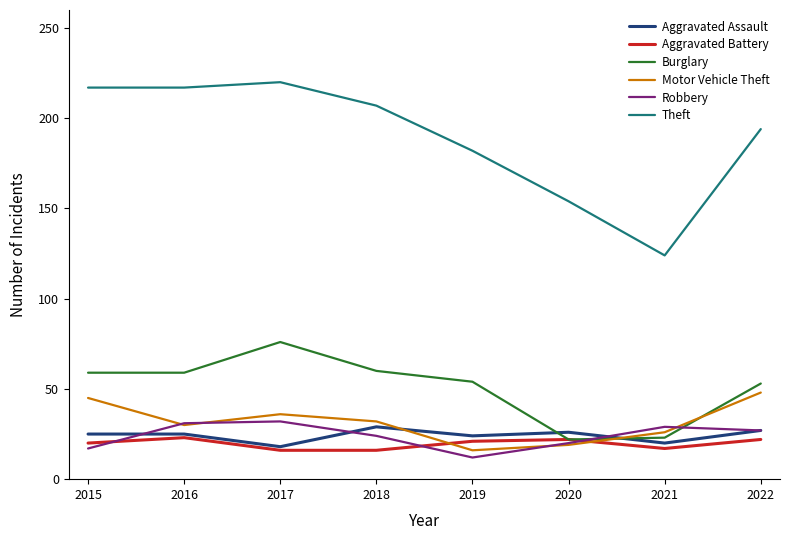

What is the smallest value displayed?

12